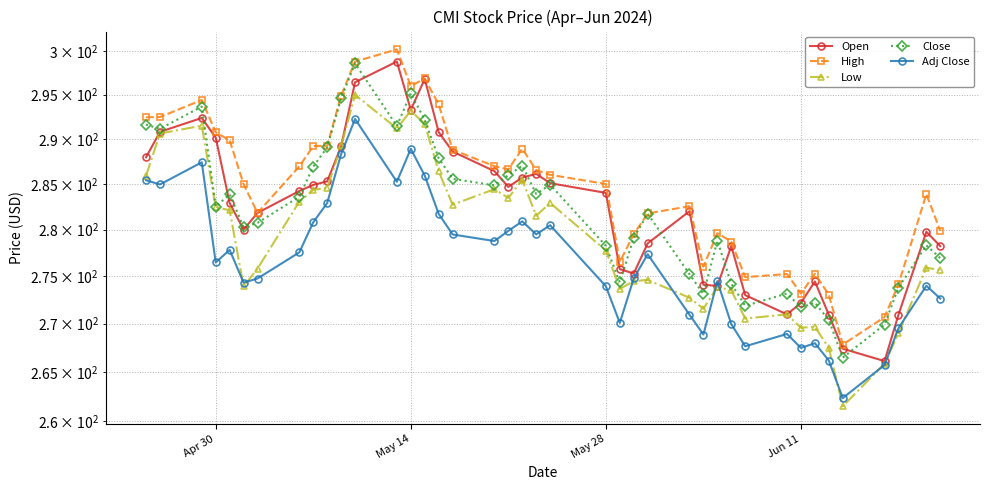

At how many categories does at least one series exceed 296?

3